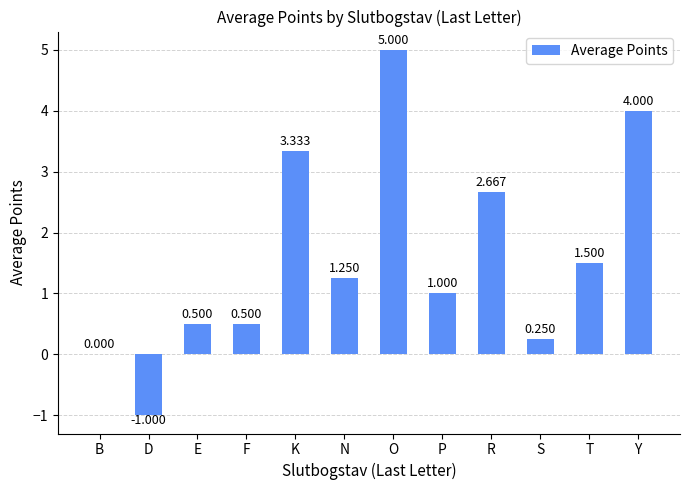

Read the value at P.

1.0